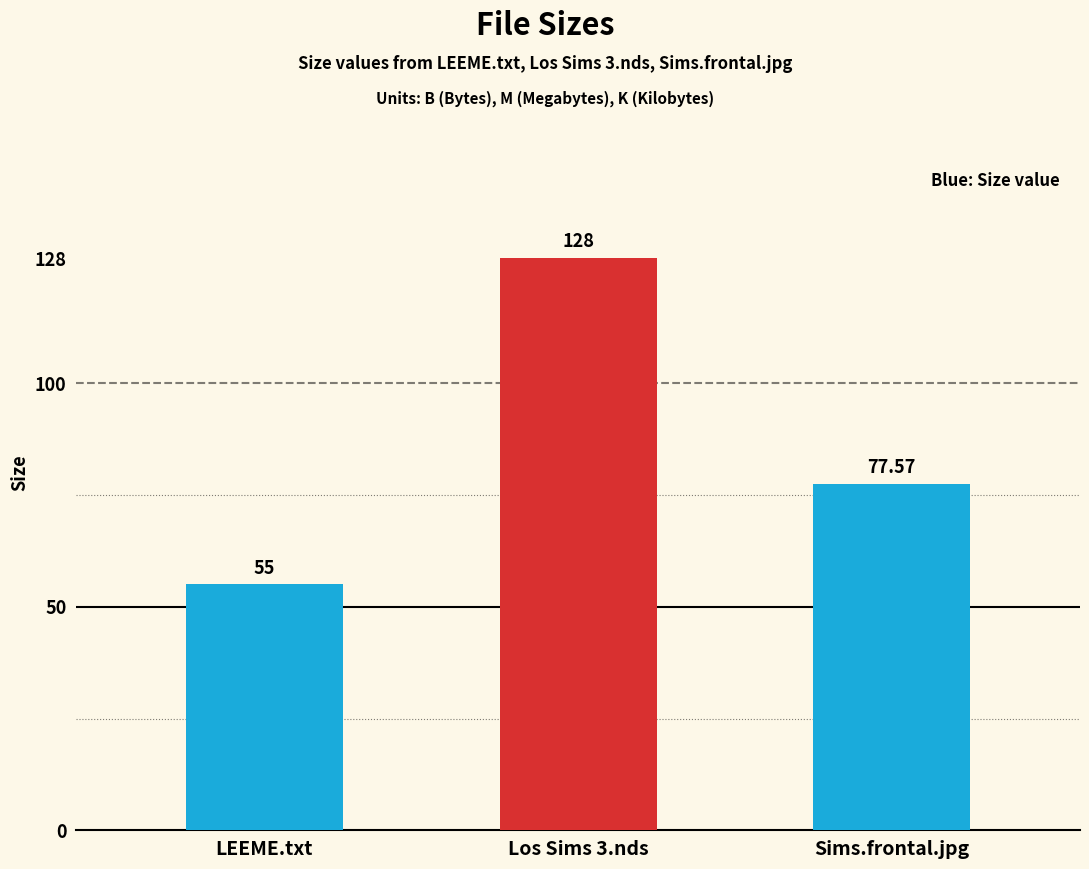

Between LEEME.txt and Sims.frontal.jpg, which is larger?

Sims.frontal.jpg